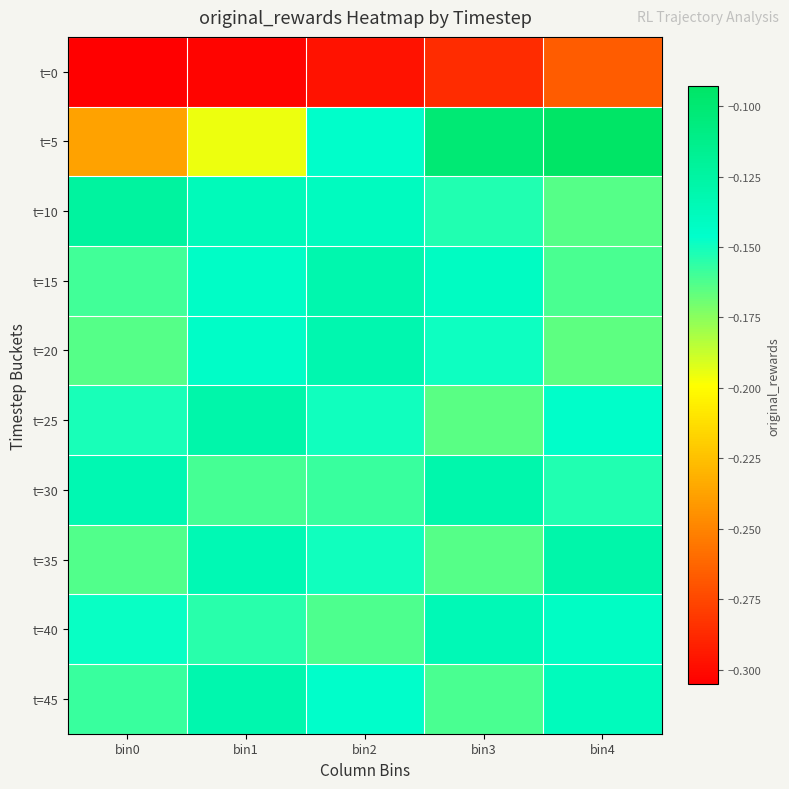

List the series in order of their peak value, lowest first.

t=0, t=40, t=20, t=45, t=15, t=30, t=25, t=35, t=10, t=5